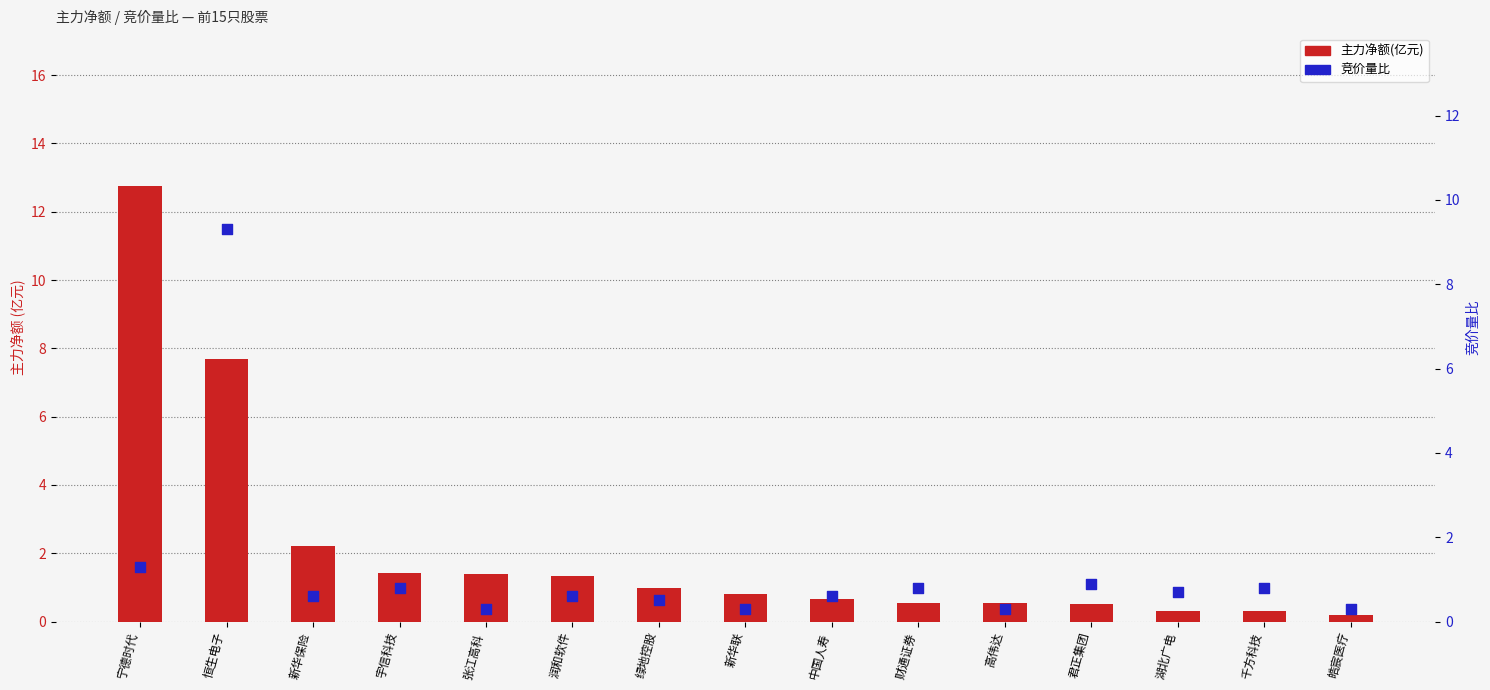

At which category is the sum across all series the highest?

恒生电子